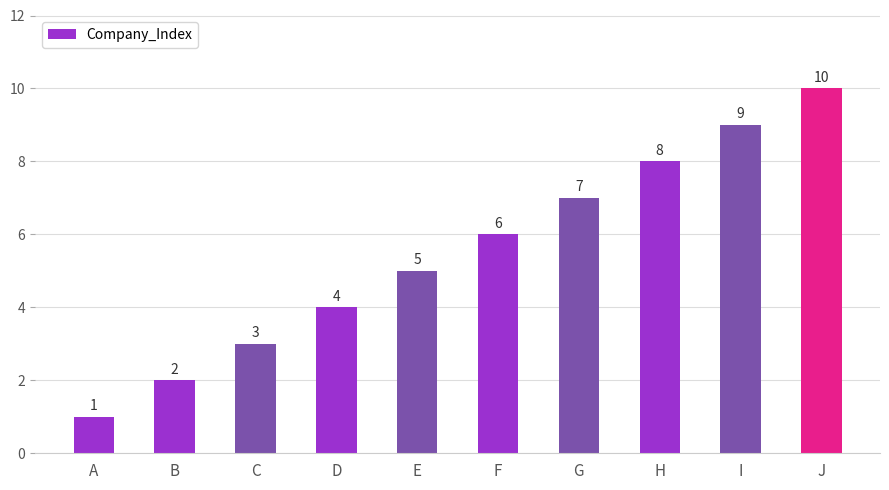

At which label is the value closest to 5?

E